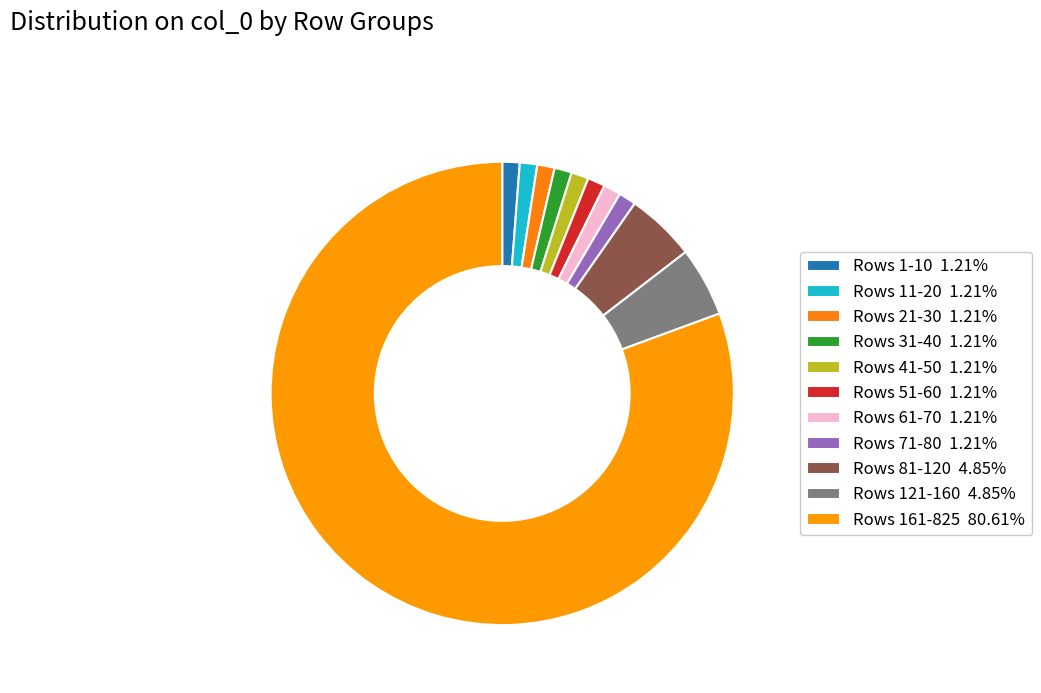

How many segments does this pie chart have?

11